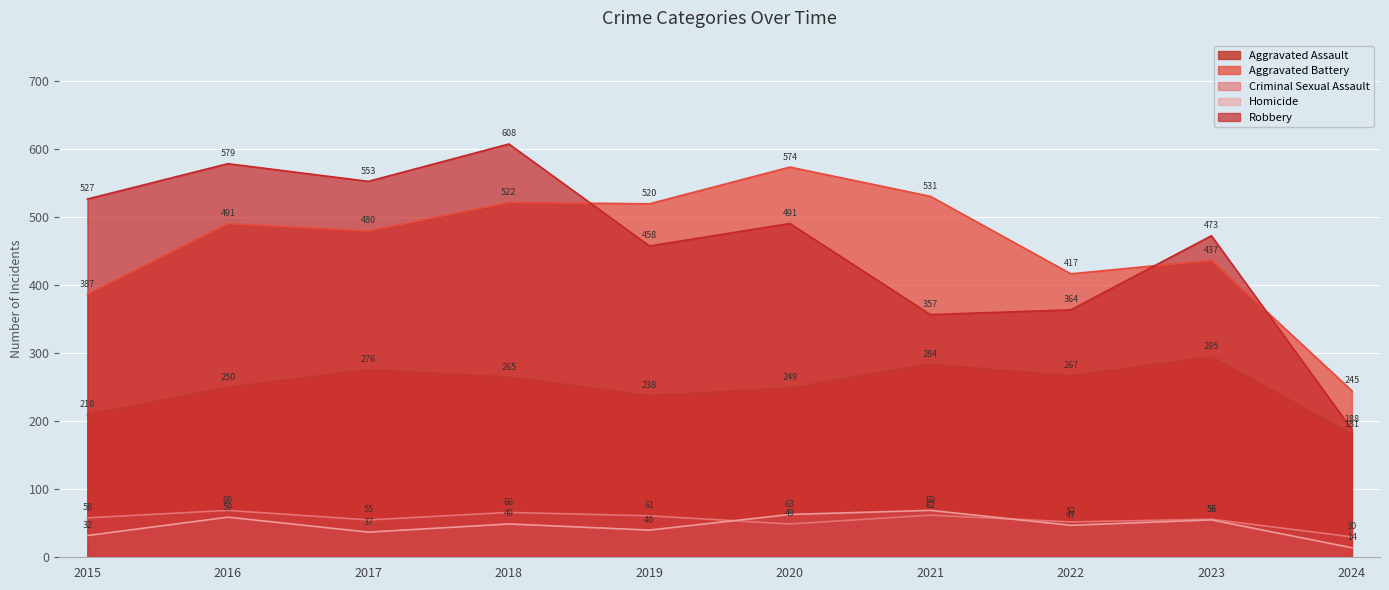

Between 2019 and 2015, which is larger?

2019